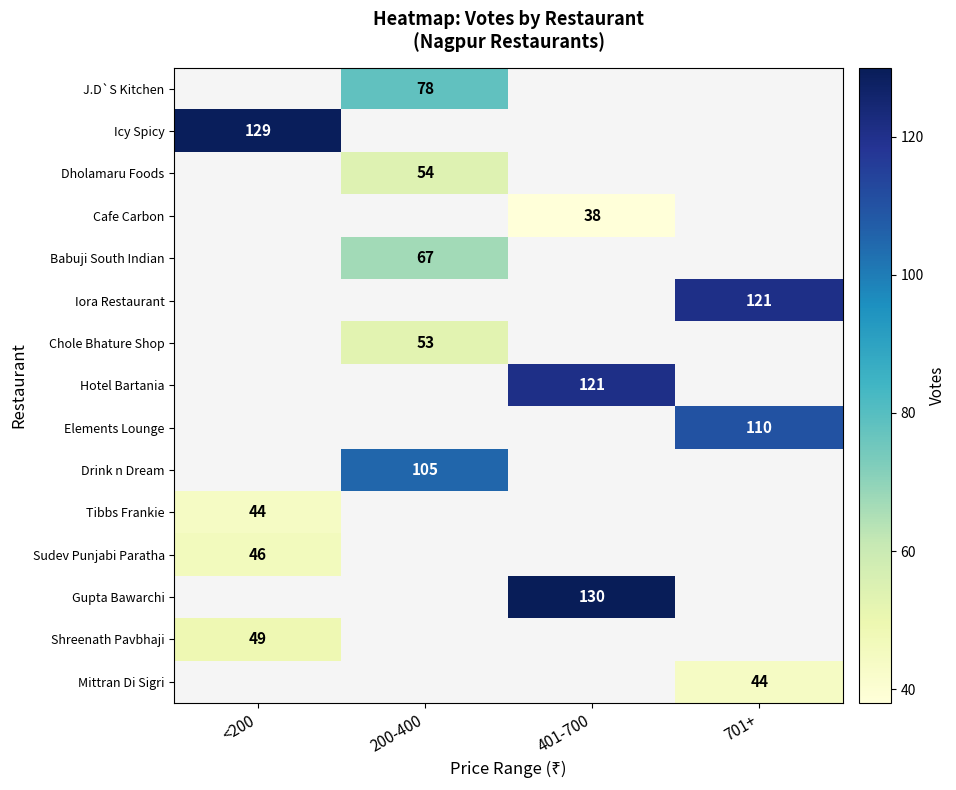

Count the number of data series in this chart.

15